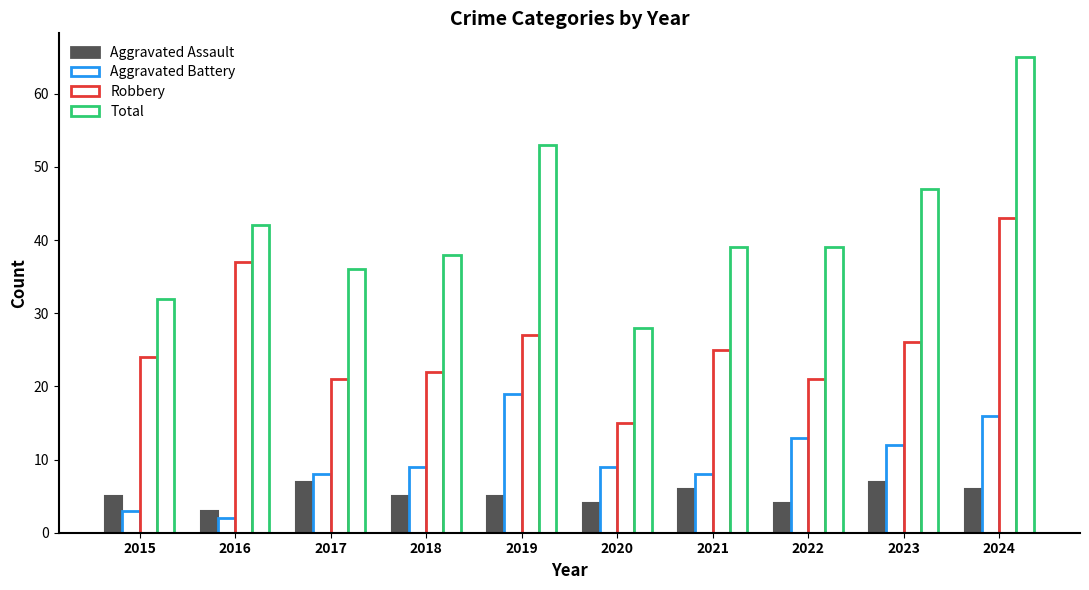

How many data points does each series have?

10